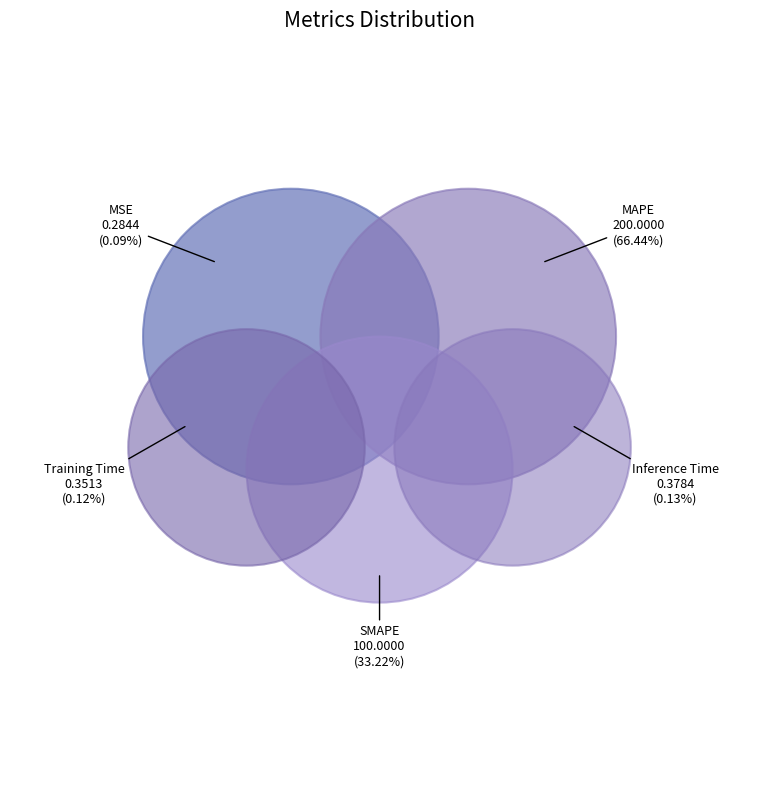

How many slices are in this pie chart?

5